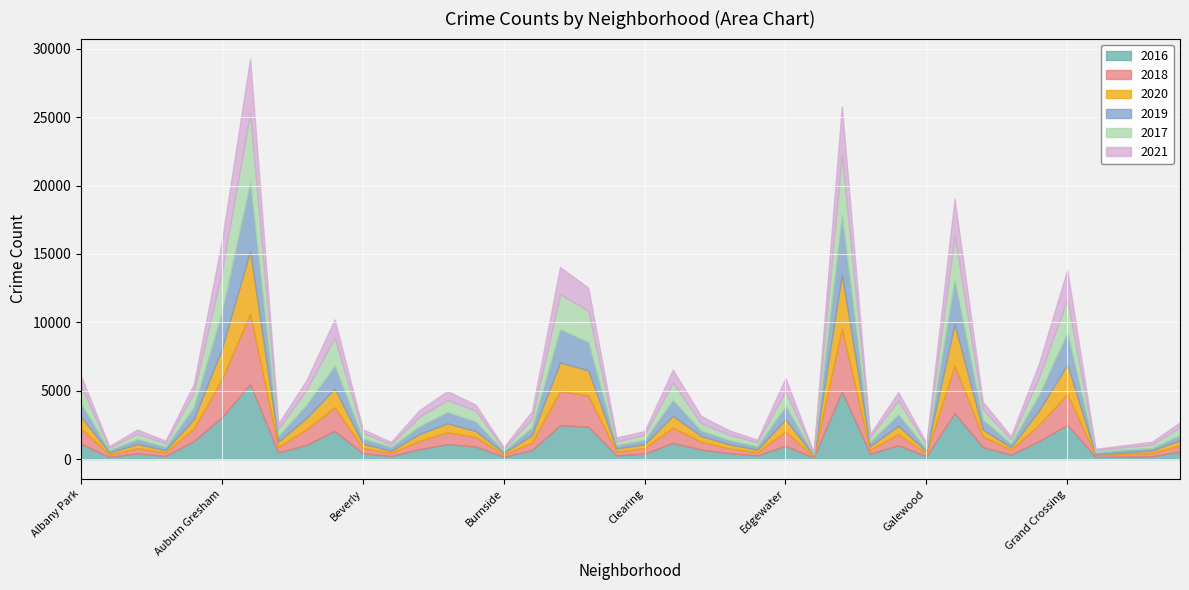

Which has a higher value, Hermosa or Armour Square?

Hermosa